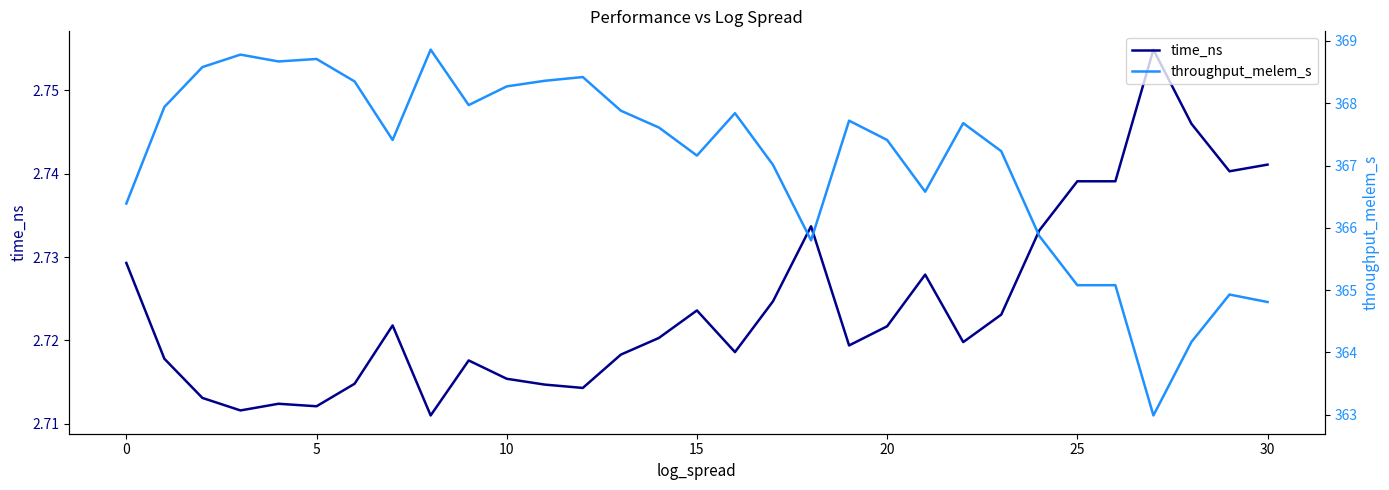

Reading left to right, transcribe all the data shown in this chart.

time_ns: 2.7	2.7	2.7	2.7	2.7	2.7	2.7	2.7	2.7	2.7	2.7	2.7	2.7	2.7	2.7	2.7	2.7	2.7	2.7	2.7	2.7	2.7	2.7	2.7	2.7	2.7	2.7	2.8	2.7	2.7	2.7
throughput_melem_s: 366.4	367.9	368.6	368.8	368.7	368.7	368.4	367.4	368.9	368.0	368.3	368.4	368.4	367.9	367.6	367.2	367.8	367.0	365.8	367.7	367.4	366.6	367.7	367.2	365.9	365.1	365.1	363.0	364.2	364.9	364.8